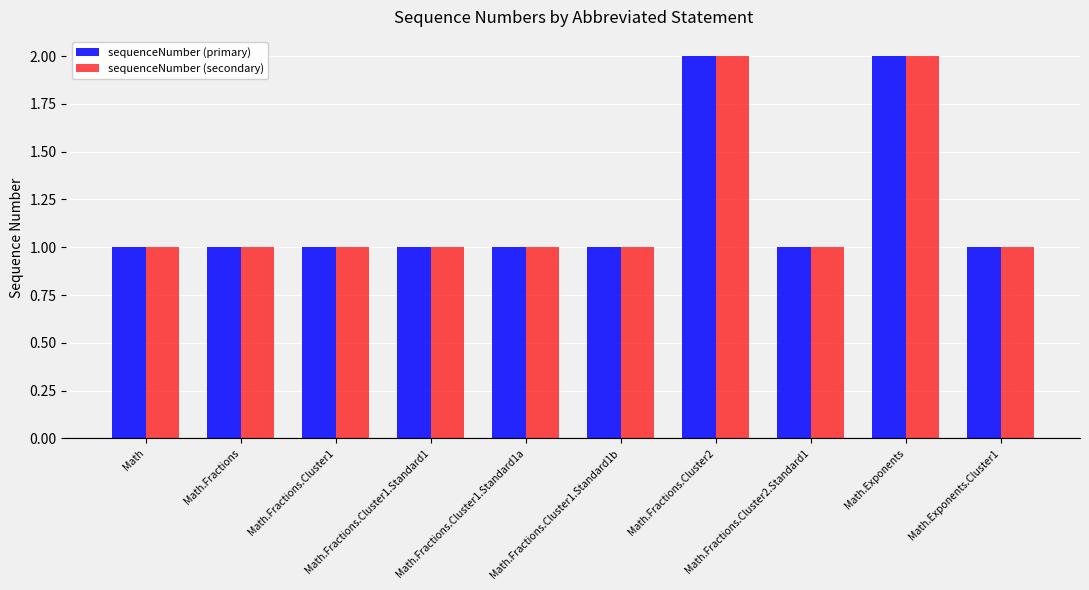

What position from the left is Math.Fractions.Cluster2.Standard1?

8